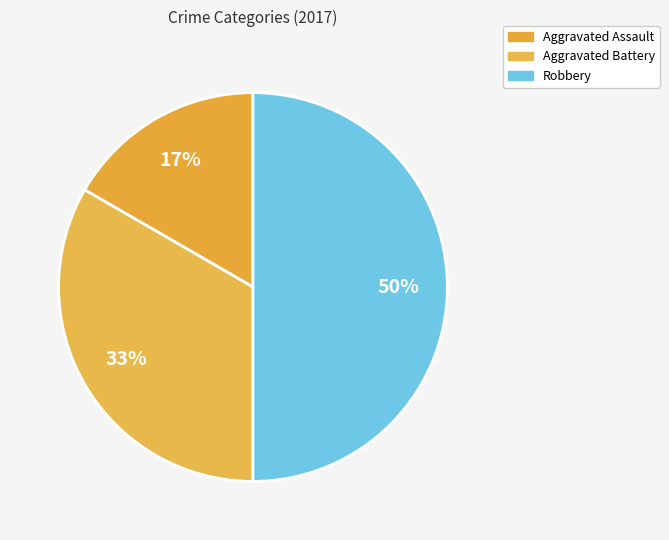

True or false: Aggravated Battery accounts for 42% of the total.

False